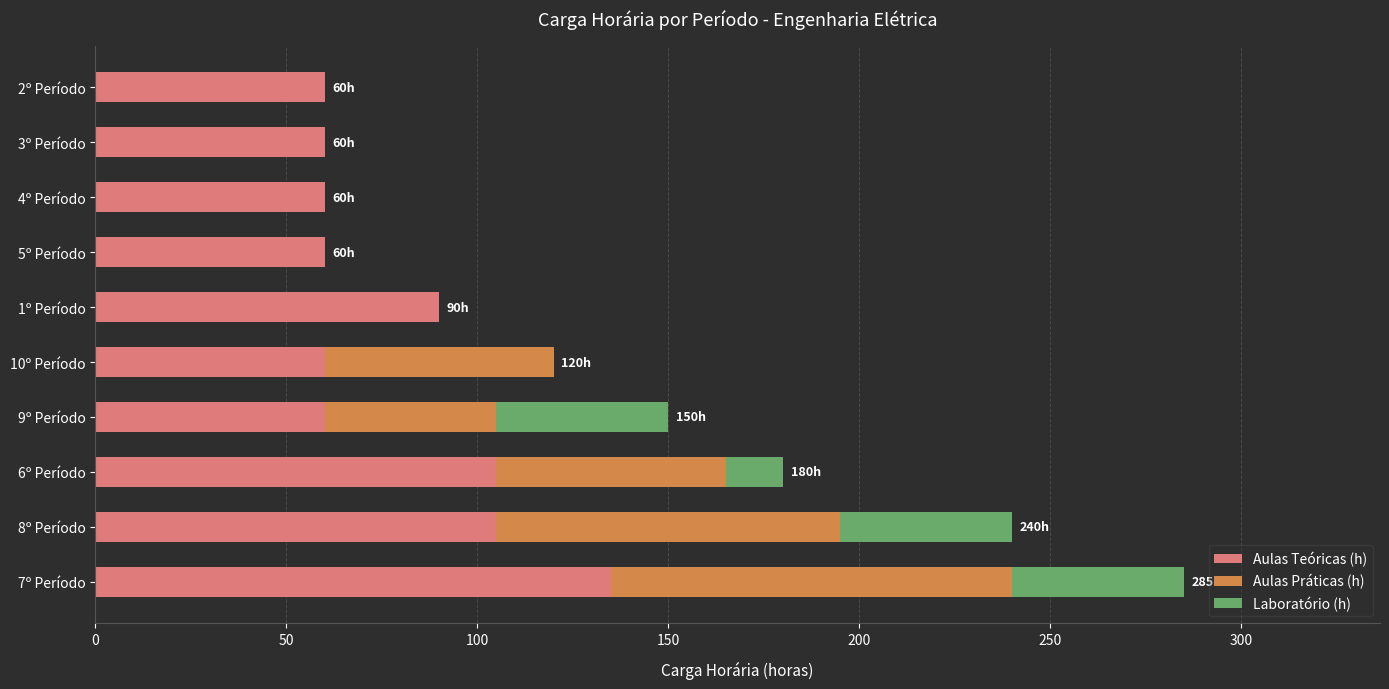

What is the maximum value for Aulas Teóricas (h)?

135